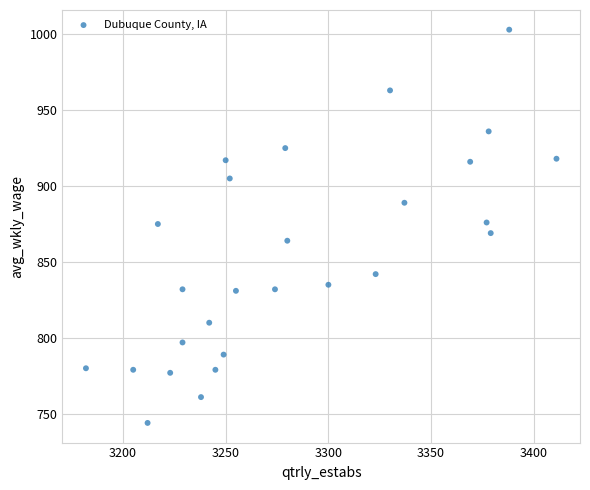

What is the range of X values (max minus min)?

229